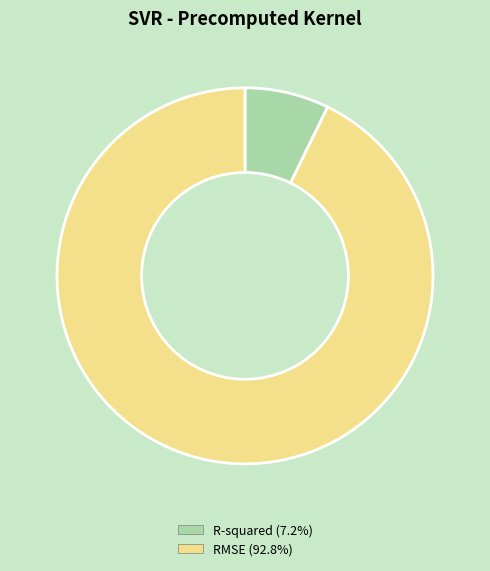

Is RMSE the majority of the pie?

Yes